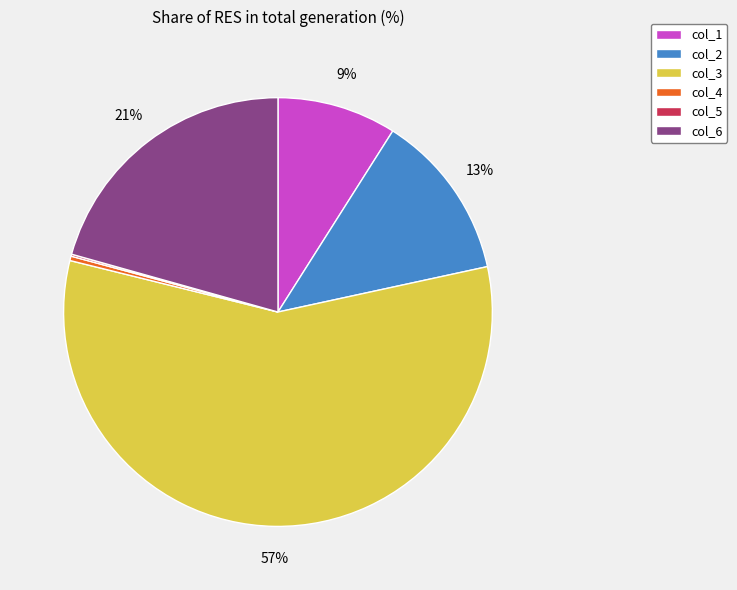

Which slice represents more than half of the pie?

col_3